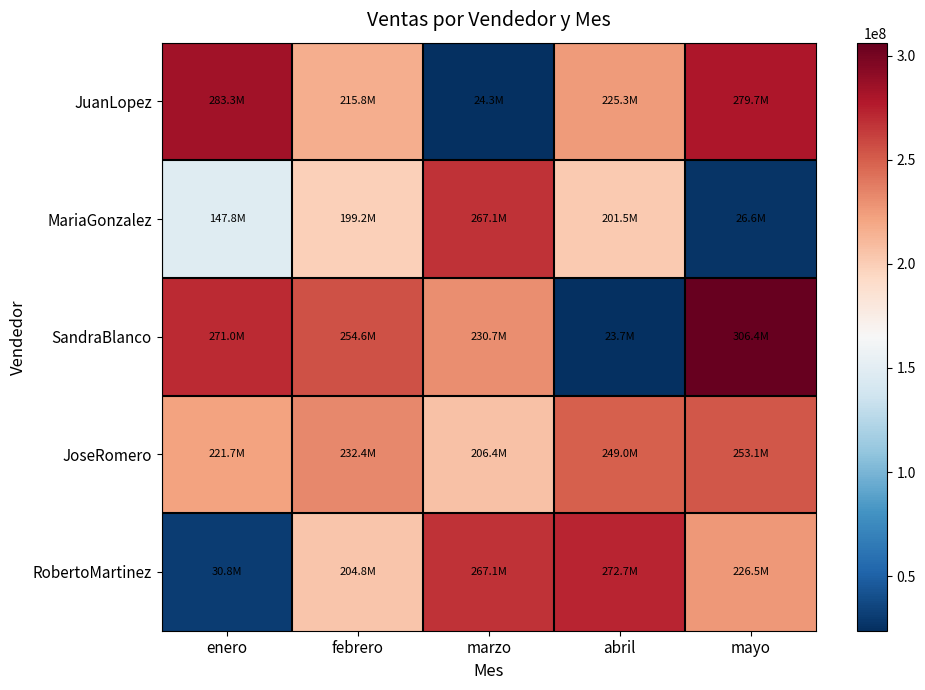

Reading left to right, transcribe all the data shown in this chart.

JuanLopez: enero=283339346	febrero=215842458	marzo=24285438	abril=225258699	mayo=279732432
MariaGonzalez: enero=147829224	febrero=199239192	marzo=267139818	abril=201547257	mayo=26641184
SandraBlanco: enero=271020244	febrero=254583412	marzo=230711661	abril=23711442	mayo=306373616
JoseRomero: enero=221743836	febrero=232445724	marzo=206426223	abril=248970141	mayo=253091248
RobertoMartinez: enero=30797755	febrero=204773614	marzo=267139818	abril=272681583	mayo=226450064